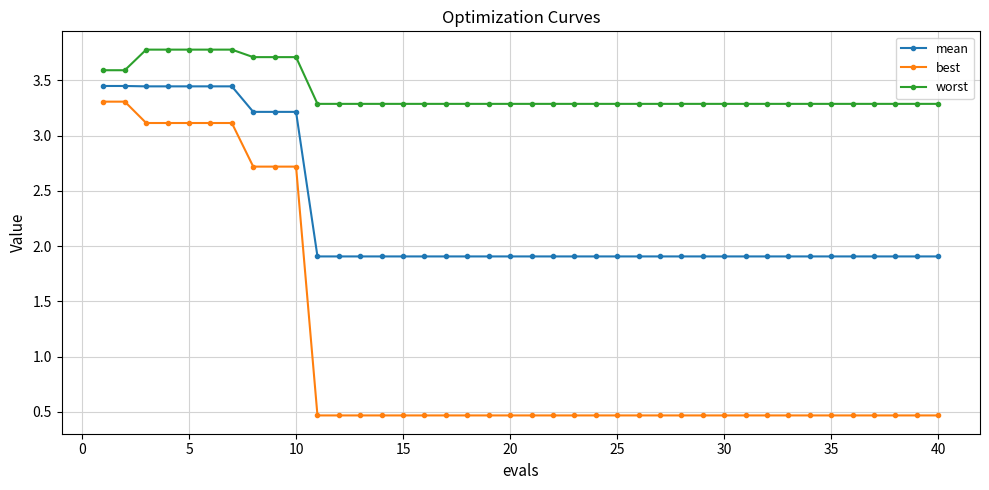

What is the value of the best point at the 26th from the left?

0.5